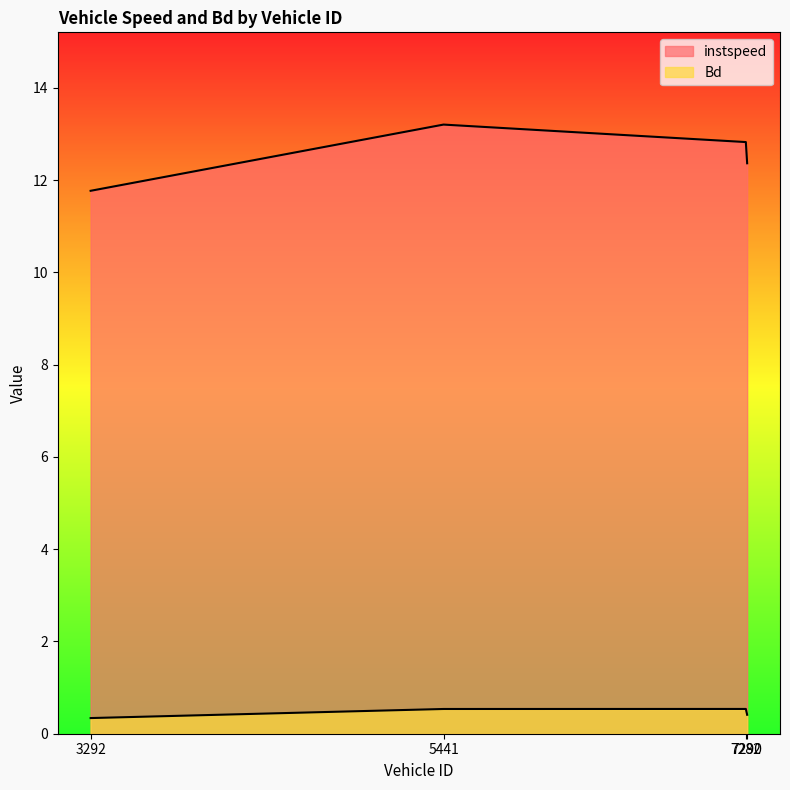

What are all the series names shown in the legend?

instspeed, Bd